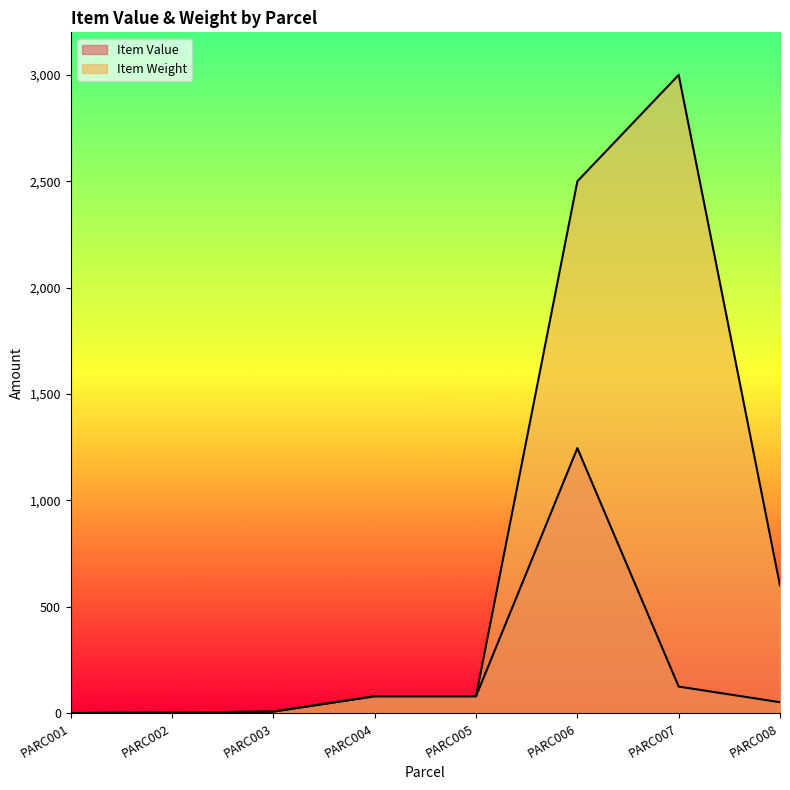

True or false: Item Value and Item Weight cross at least once.

False